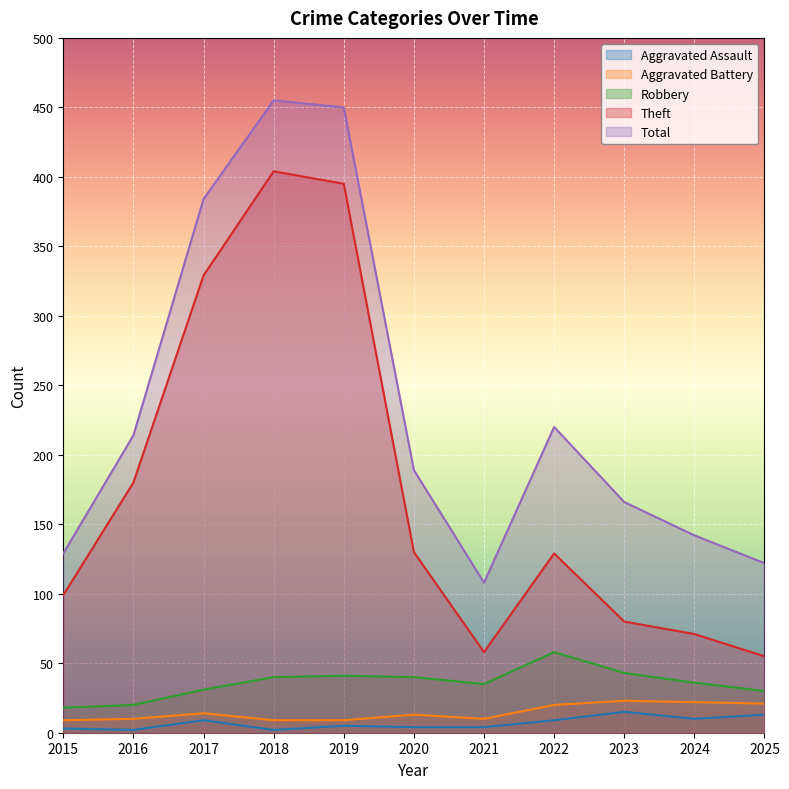

What is the average value of the Robbery series?

36